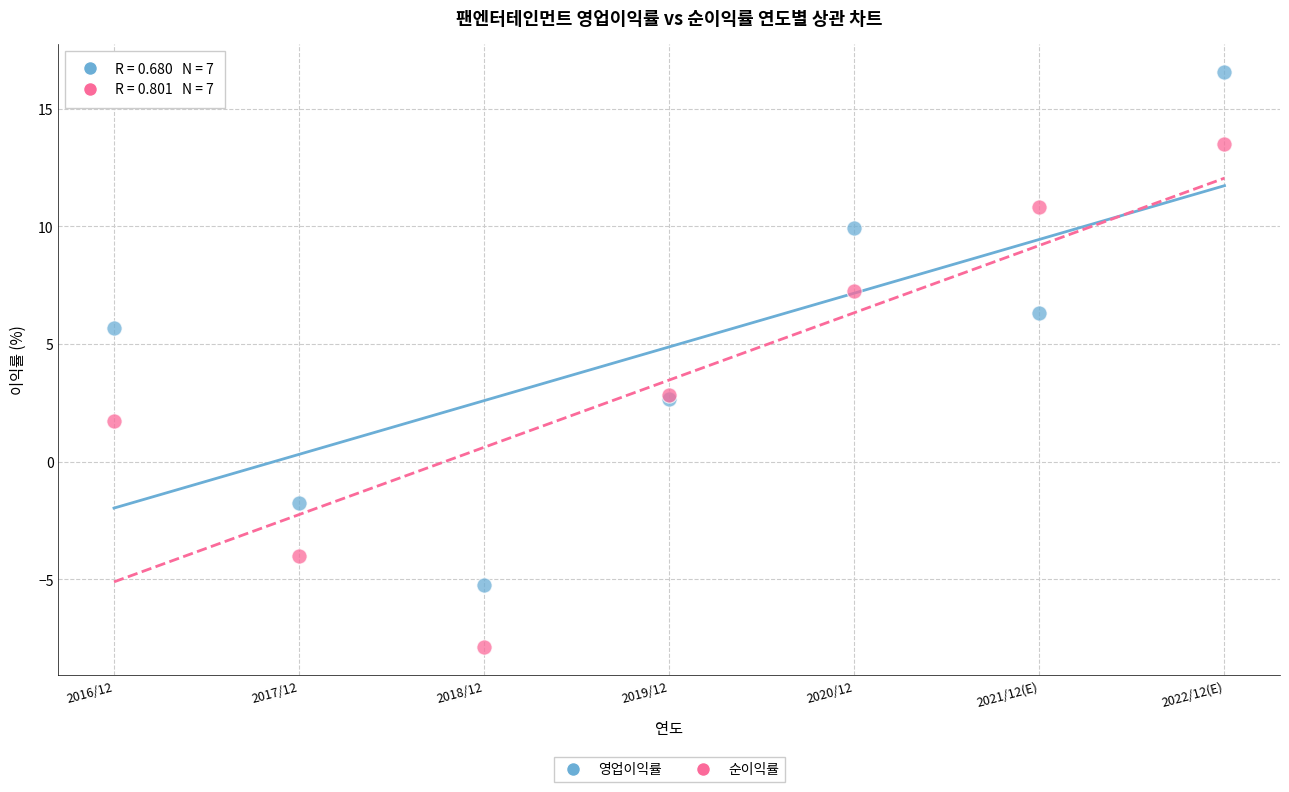

Which series has the widest spread of Y values?

영업이익률